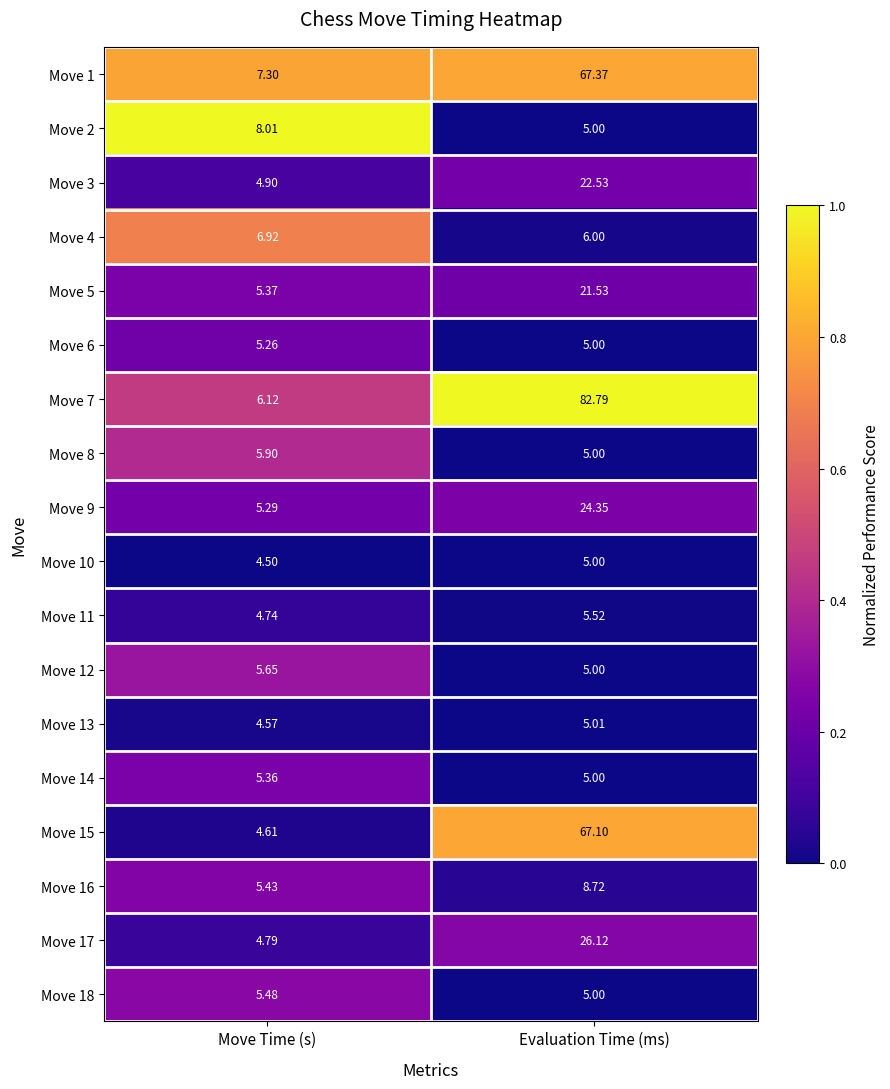

At which category is the sum across all series the highest?

Evaluation Time (ms)